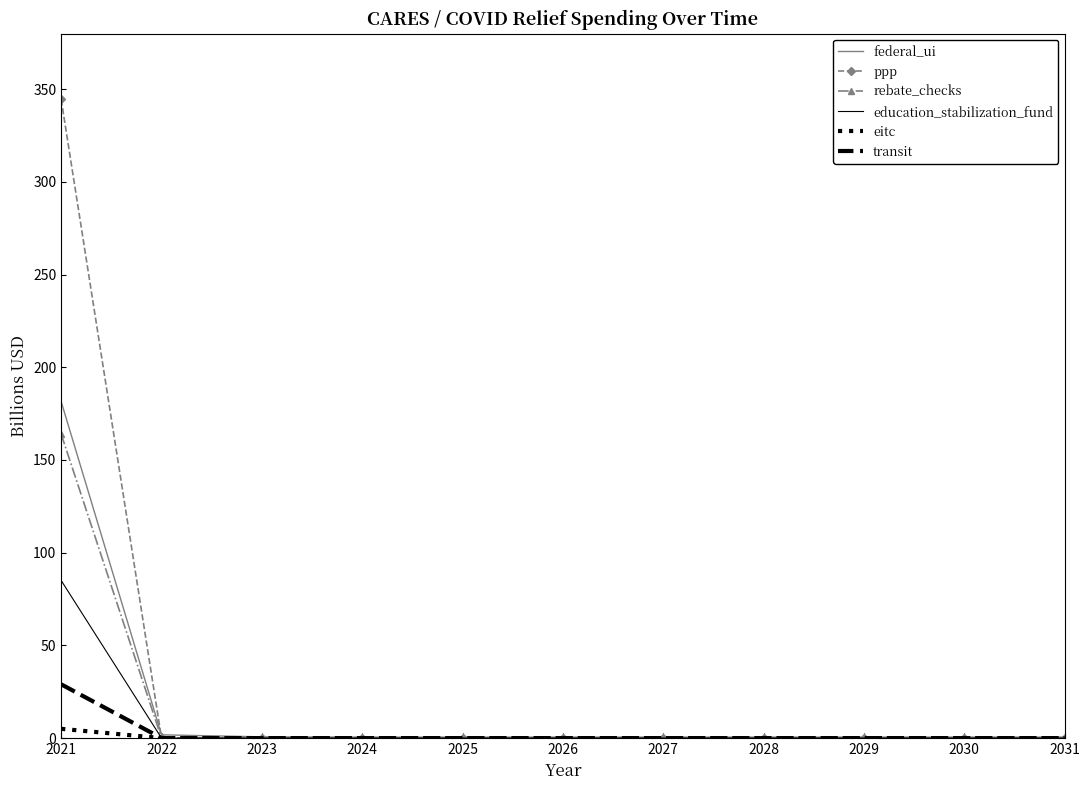

At which category is the sum across all series the highest?

2021